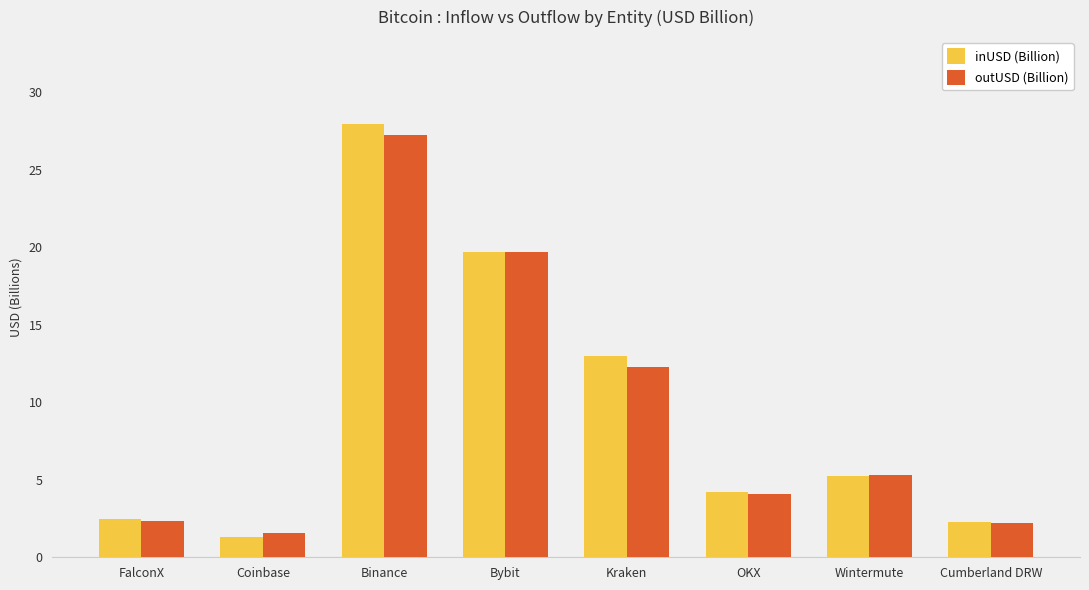

What is the highest value of the inUSD (Billion) series?

28.0